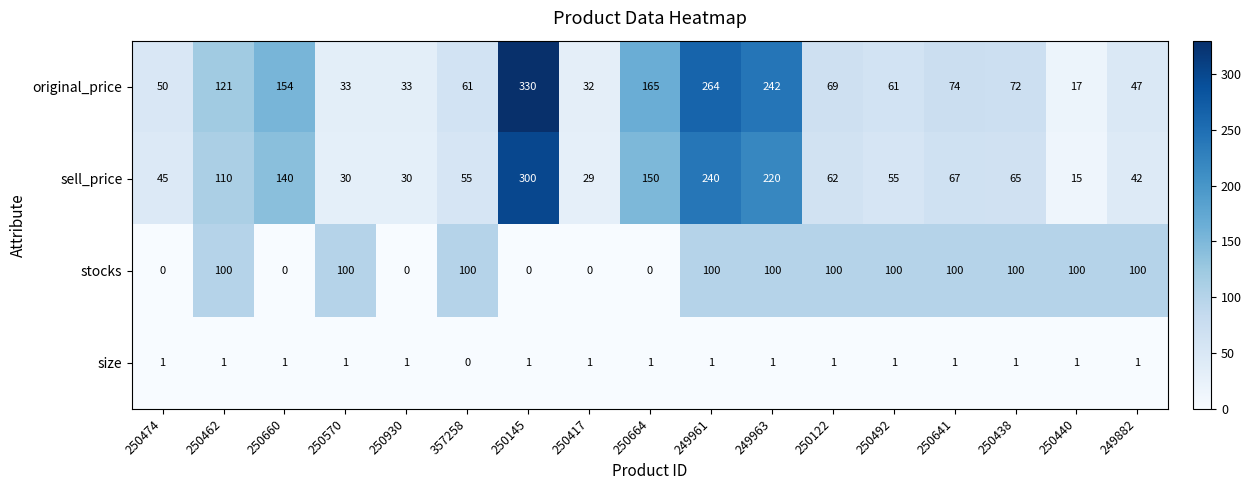

At which label does sell_price first exceed 62?

250462